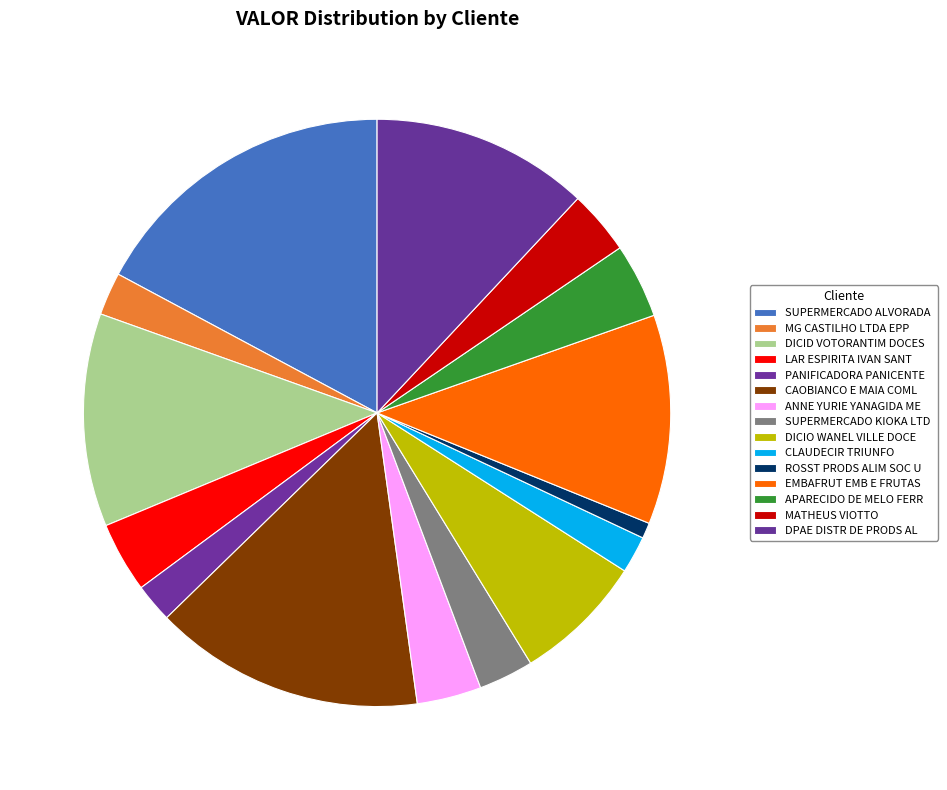

What is the change in value from CLAUDECIR TRIUNFO to MATHEUS VIOTTO?

+667.0